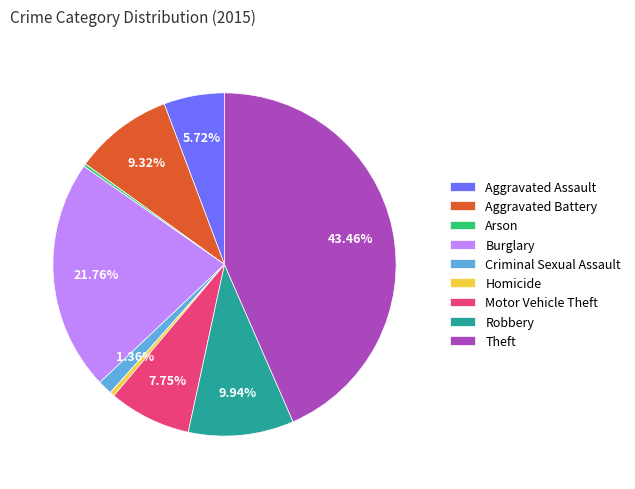

What is the ratio of the value at Aggravated Assault to the value at Robbery?

0.6